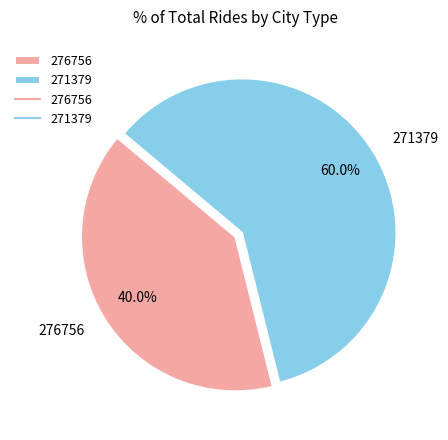

Is it true that 271379 is 50% of the pie?

False